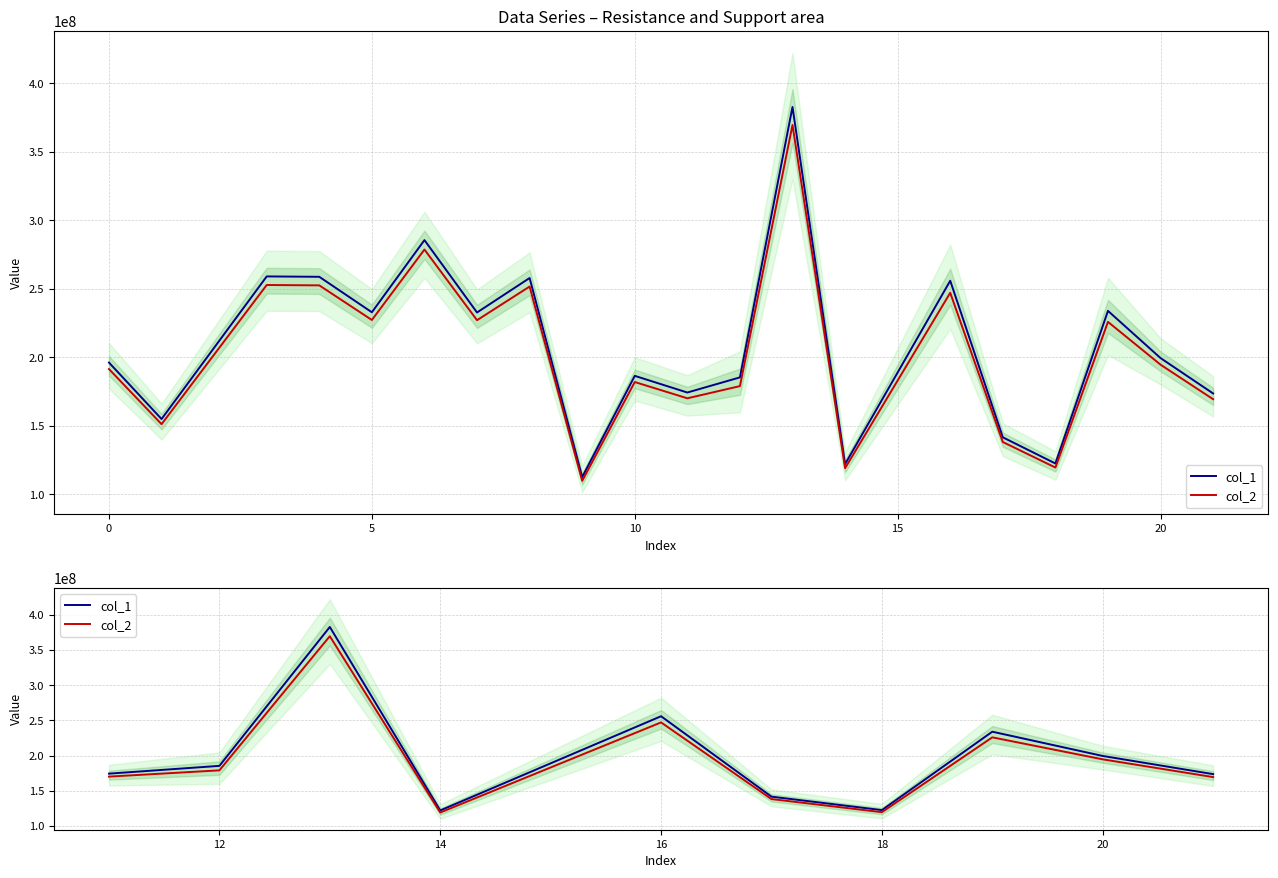

What is the maximum value shown in the chart?

382783824.3